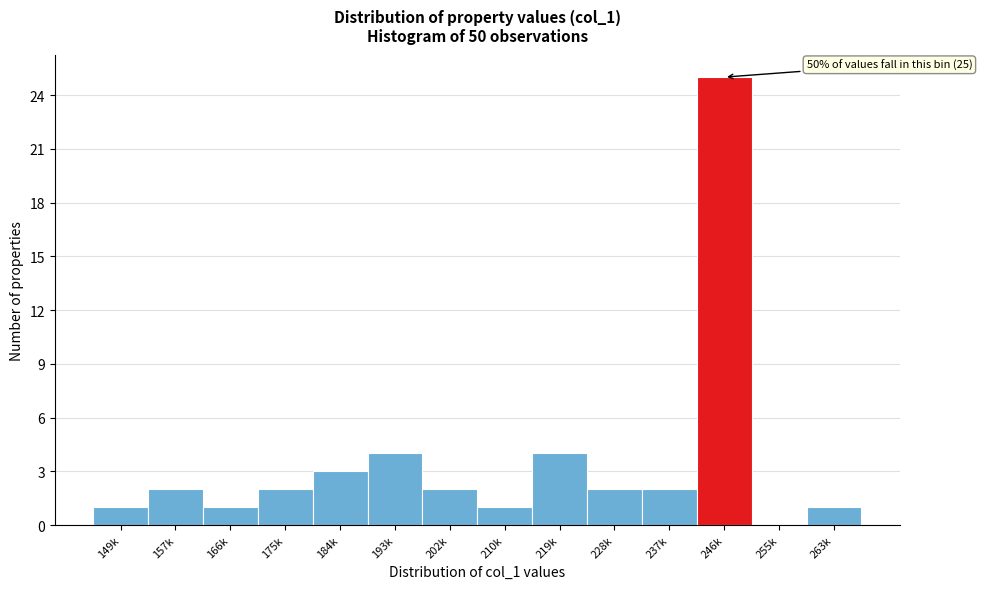

Reading right to left, extract all data points from this chart.

263k=1	255k=0	246k=25	237k=2	228k=2	219k=4	210k=1	202k=2	193k=4	184k=3	175k=2	166k=1	157k=2	149k=1